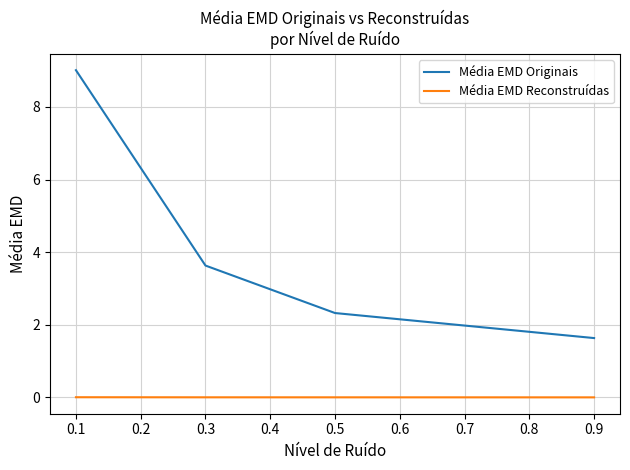

How many series are shown in this chart?

2